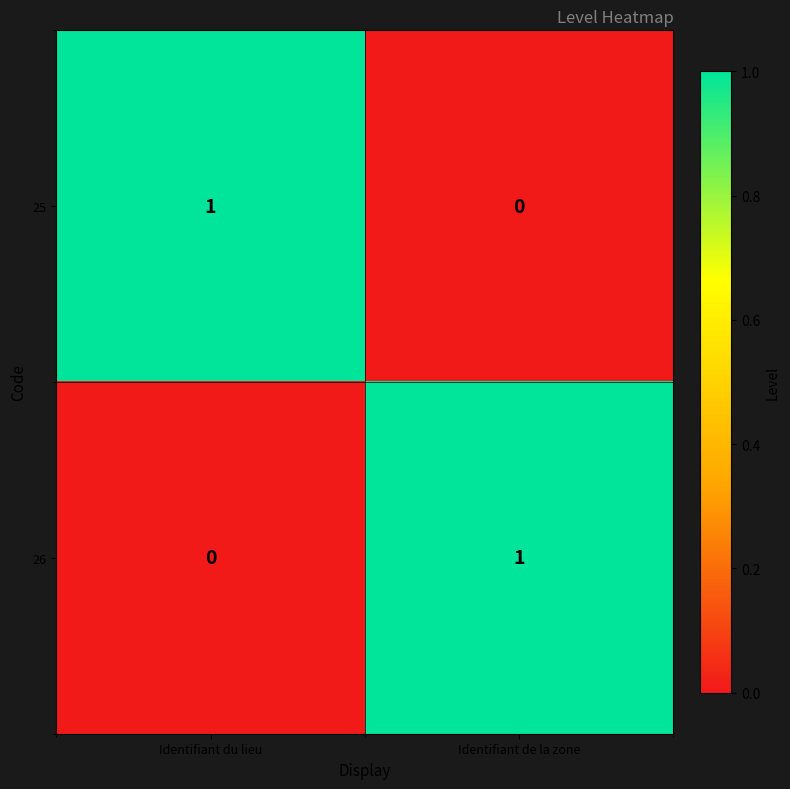

Count the number of categories in the chart.

2